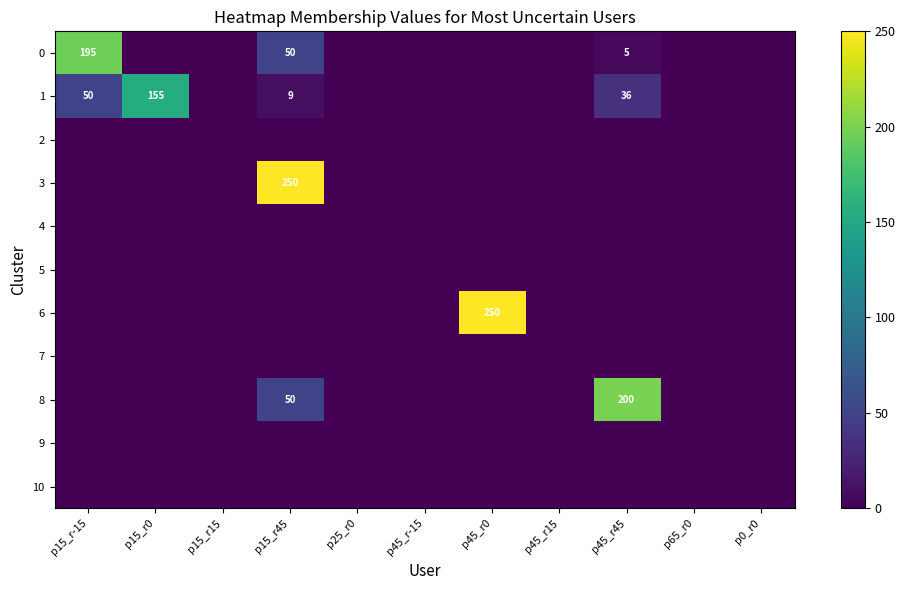

Is it true that 10 equals 0 at p45_r0?

True